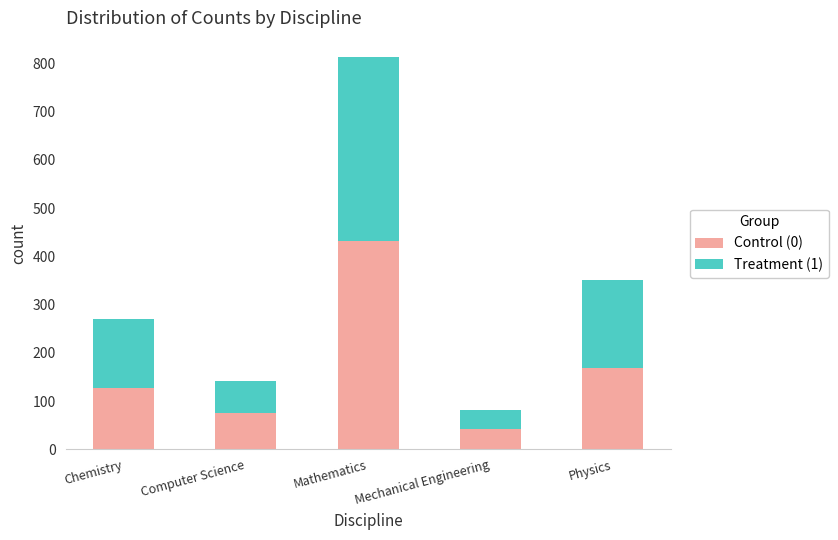

What is the maximum value for Control (0)?

431